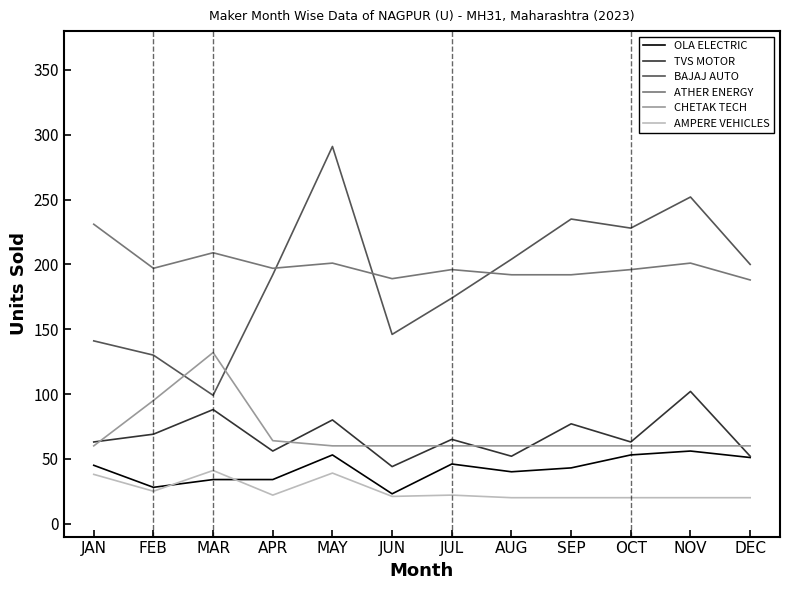

In CHETAK TECH, how many points are higher than both neighbors (excluding endpoints)?

1